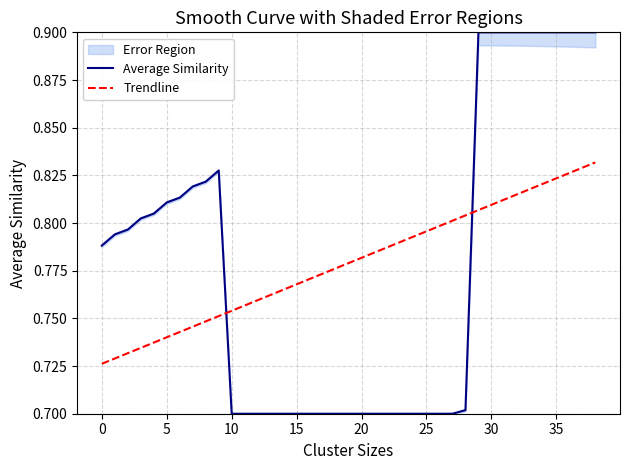

Between 19 and 34, which is larger?

34